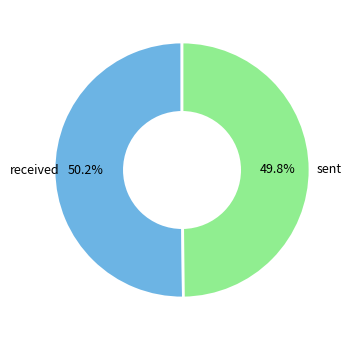

Is there a majority slice in this chart?

Yes